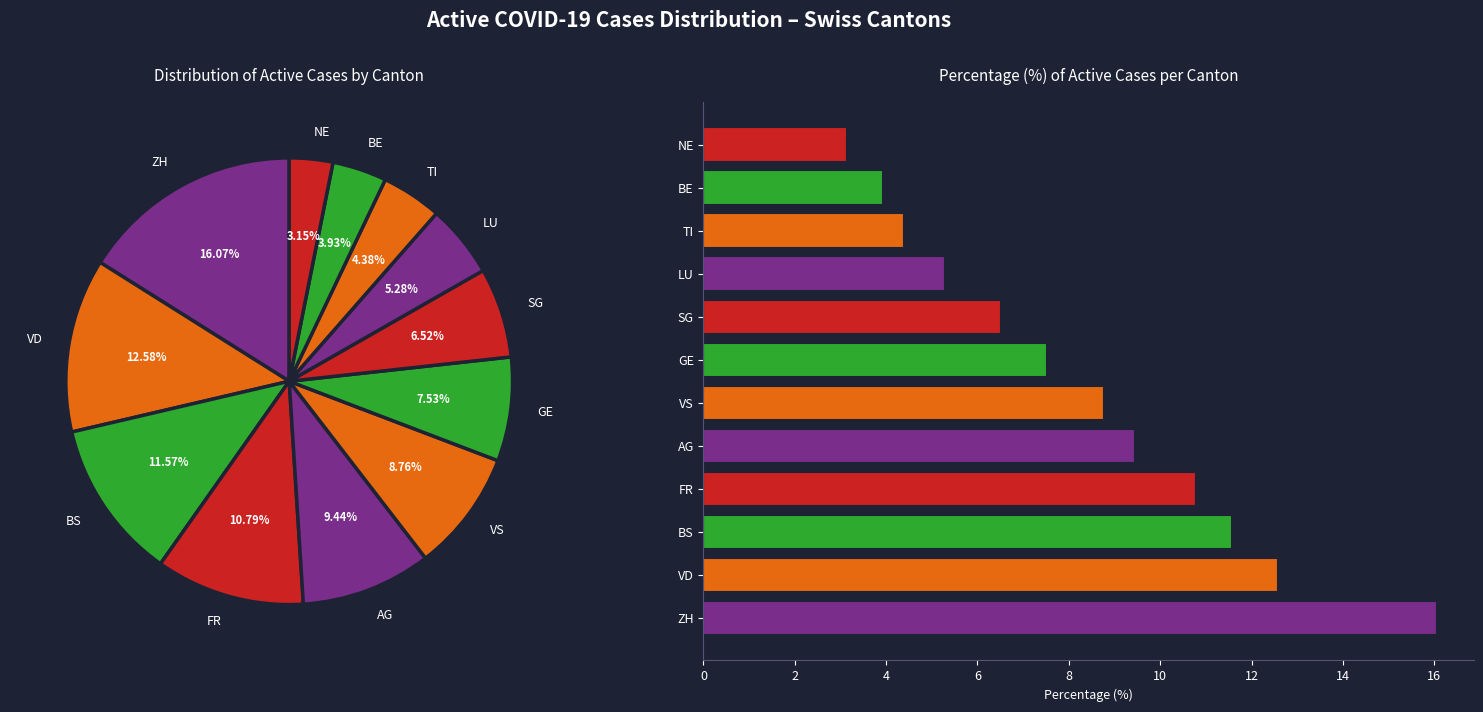

Which slice is the smallest?

NE